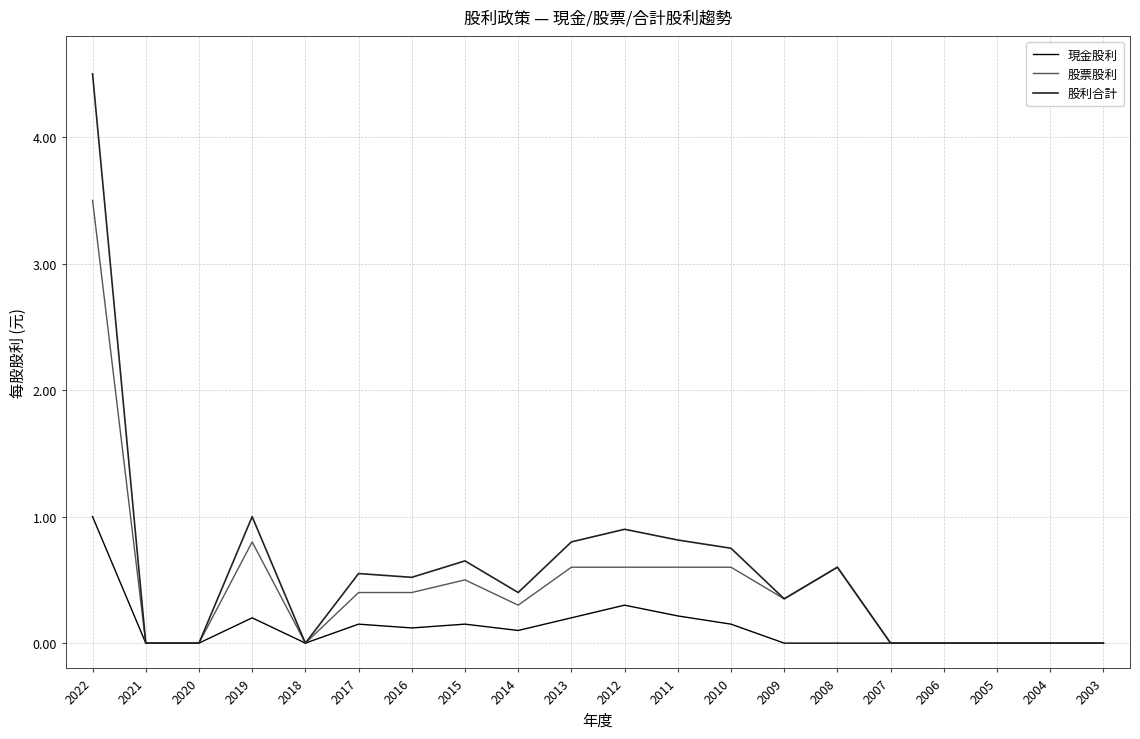

Count the number of categories in the chart.

20